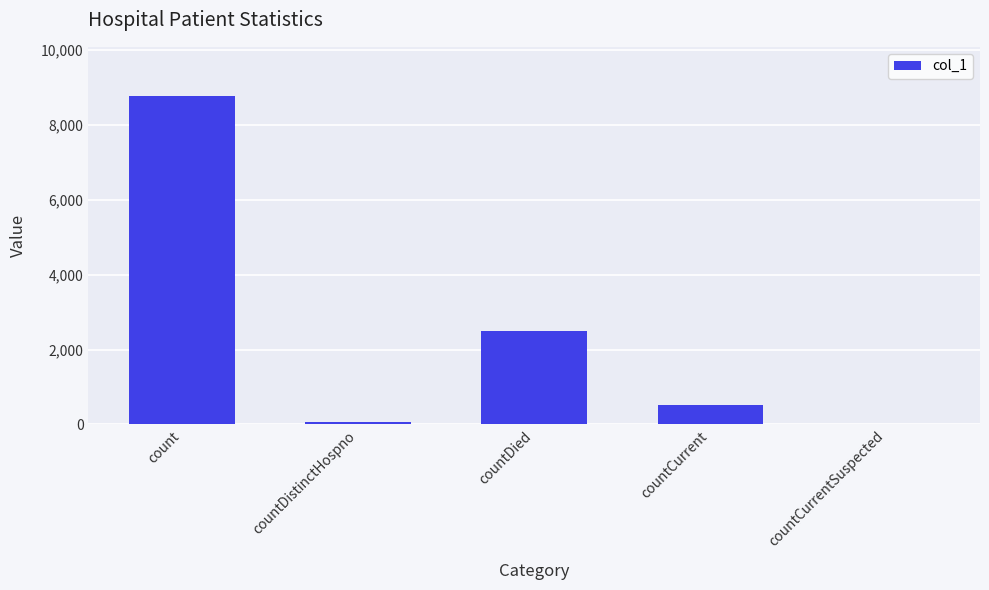

What is the sum of all values?

11859